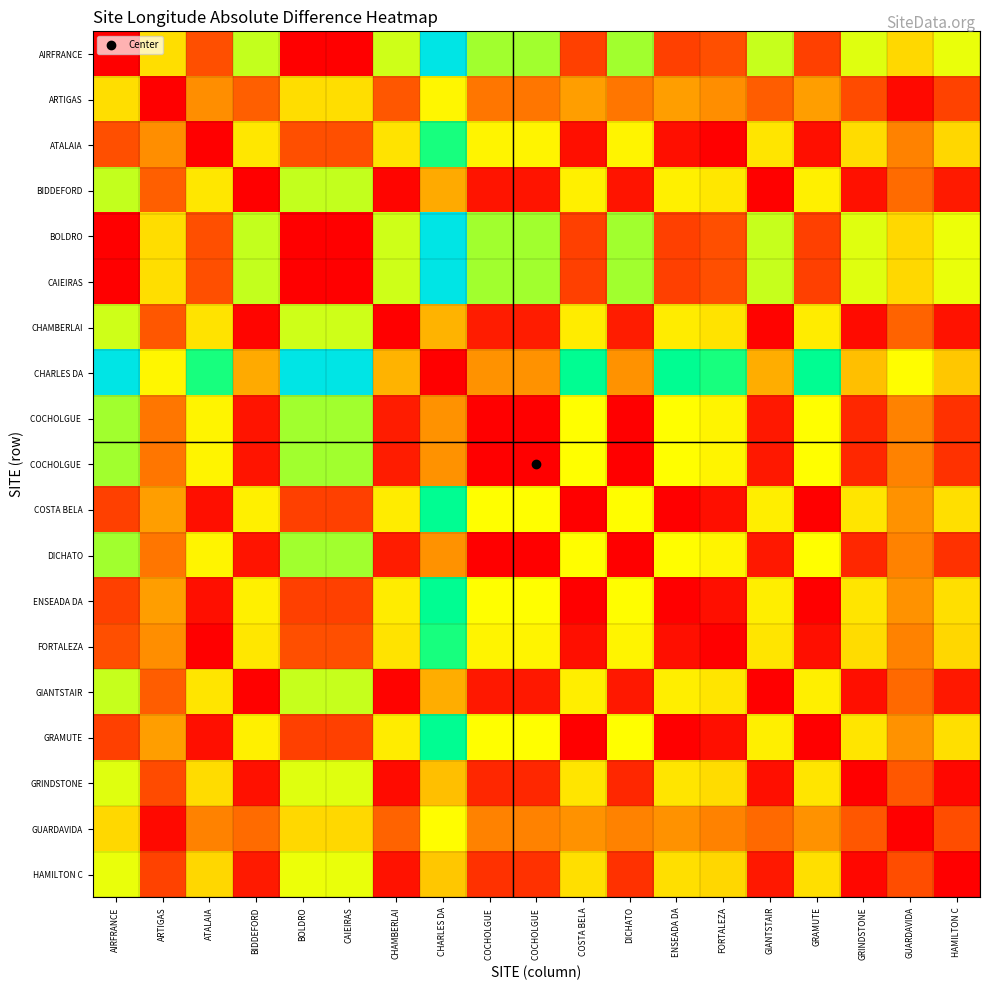

Which has a higher value, GRAMUTE or GRINDSTONE?

GRINDSTONE